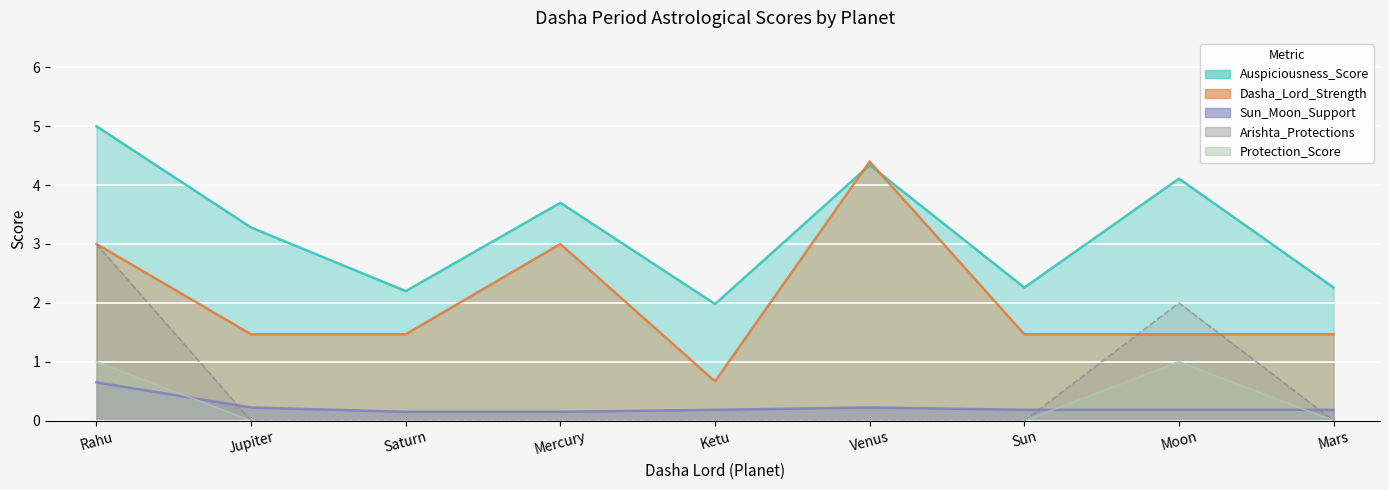

The value of Dasha_Lord_Strength at Sun is 0.3. True or false?

False